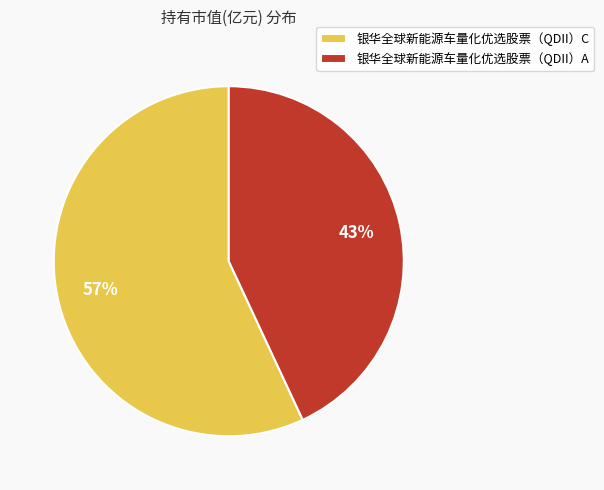

How many segments does this pie chart have?

2